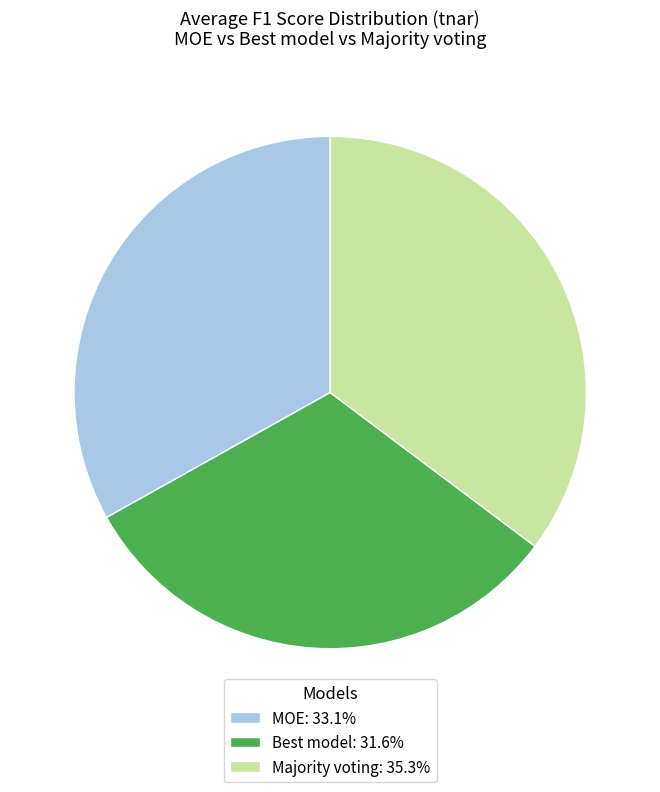

The MOE slice represents 33% of the pie. True or false?

True